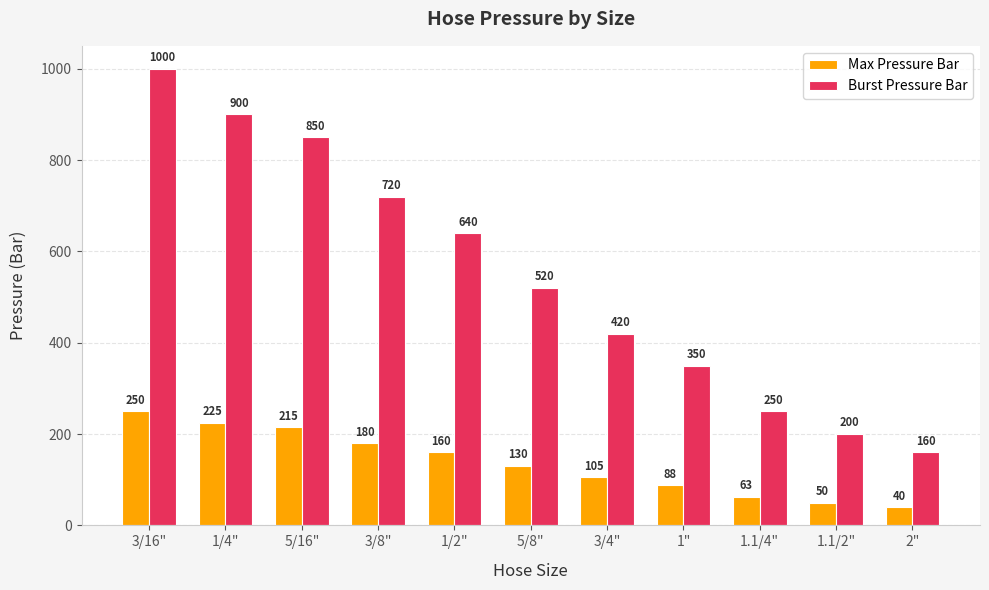

Is the value of Max Pressure Bar at 1/4" greater than the value of Burst Pressure Bar at 1"?

No